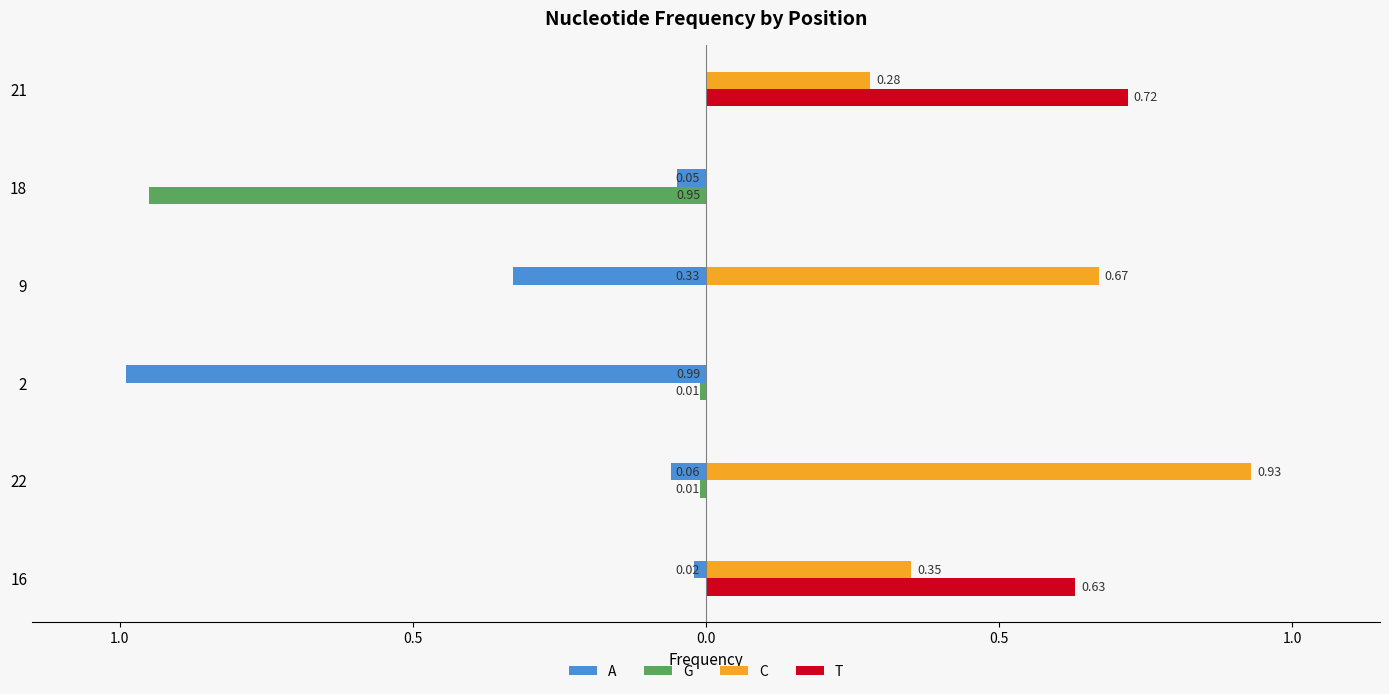

What are all the series names shown in the legend?

A, G, C, T